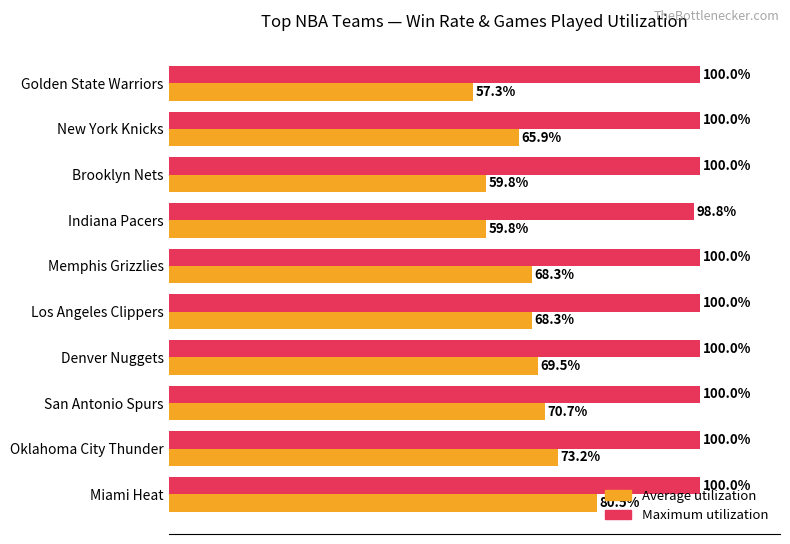

Which category has the highest value in the Average utilization series?

Miami Heat